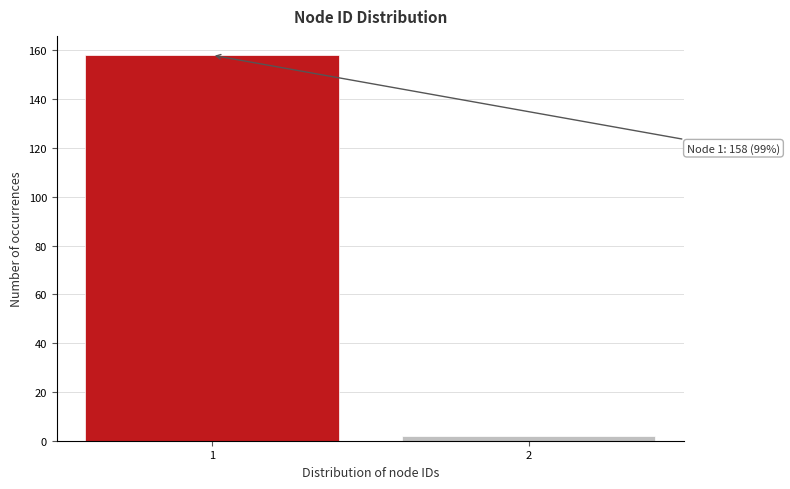

Reading right to left, transcribe all the data shown in this chart.

2	158